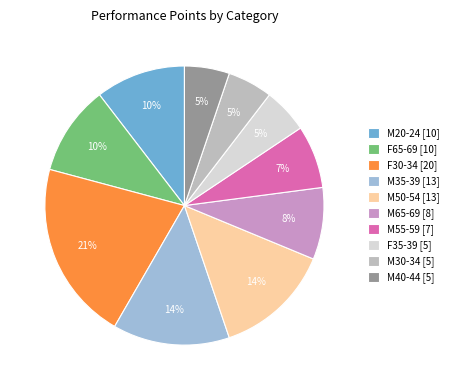

True or false: F65-69 [10] accounts for 10% of the total.

True